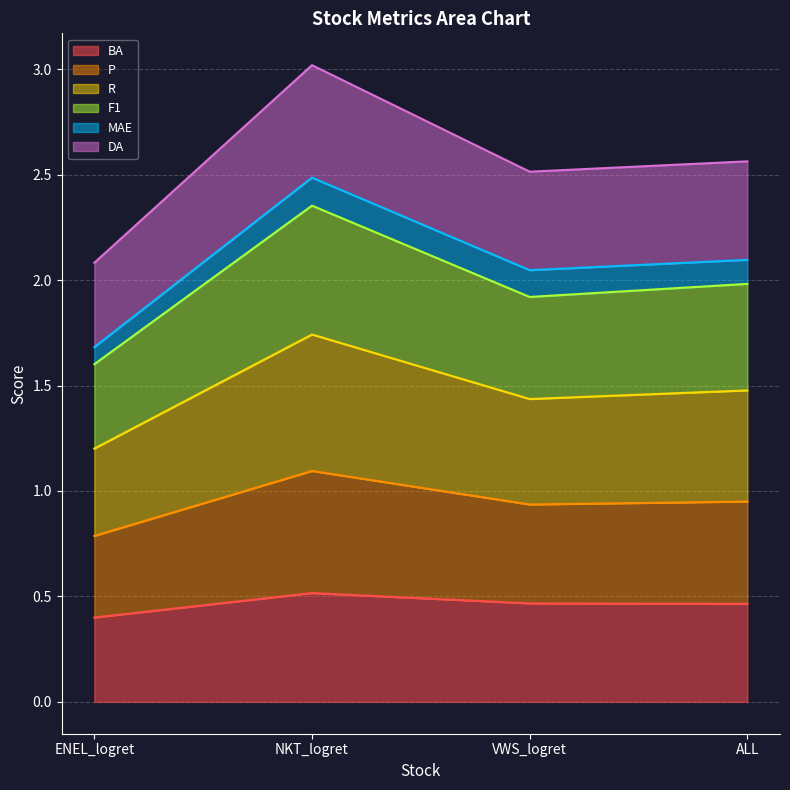

How many interior local peaks does the P series have?

1